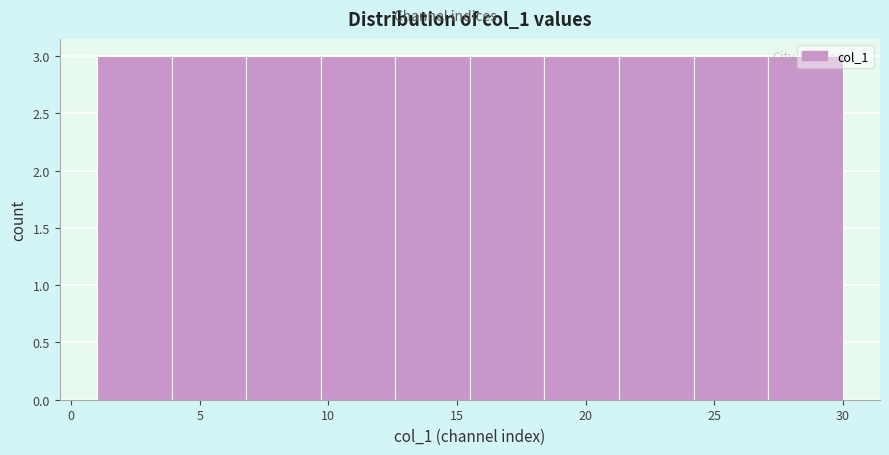

Reading left to right, transcribe this chart: for each bar, give the range it covers on the x-axis and its height. Neither the bar edges nor the heights are printed on the chart, so give them approximately, as read against the axes.

1.0 to 3.9: 3
3.9 to 6.8: 3
6.8 to 9.7: 3
9.7 to 12.6: 3
12.6 to 15.5: 3
15.5 to 18.4: 3
18.4 to 21.3: 3
21.3 to 24.2: 3
24.2 to 27.1: 3
27.1 to 30.0: 3